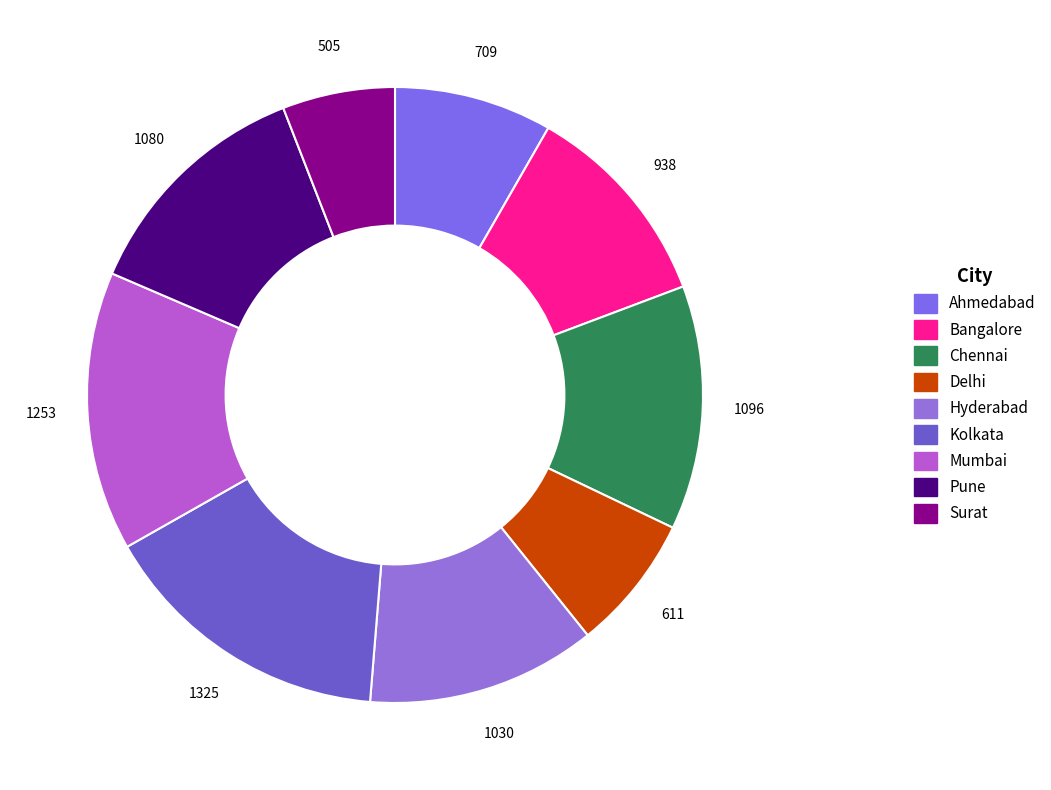

Rank the categories by value from lowest to highest.

Surat, Delhi, Ahmedabad, Bangalore, Hyderabad, Pune, Chennai, Mumbai, Kolkata